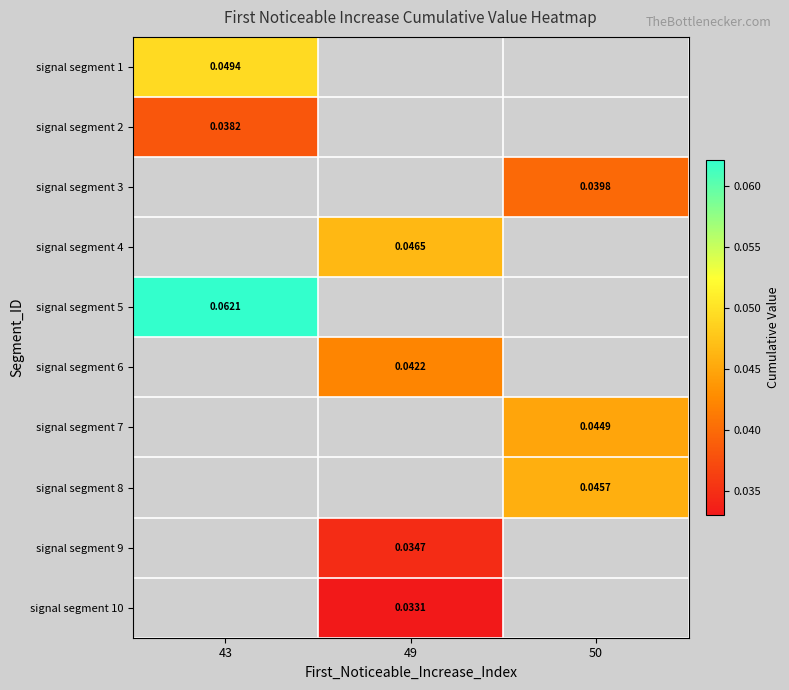

Which has a higher value, 50 or 43?

43